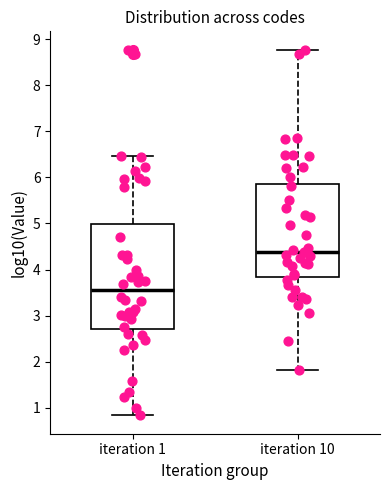

Which box's median line is the lowest?

iteration 1